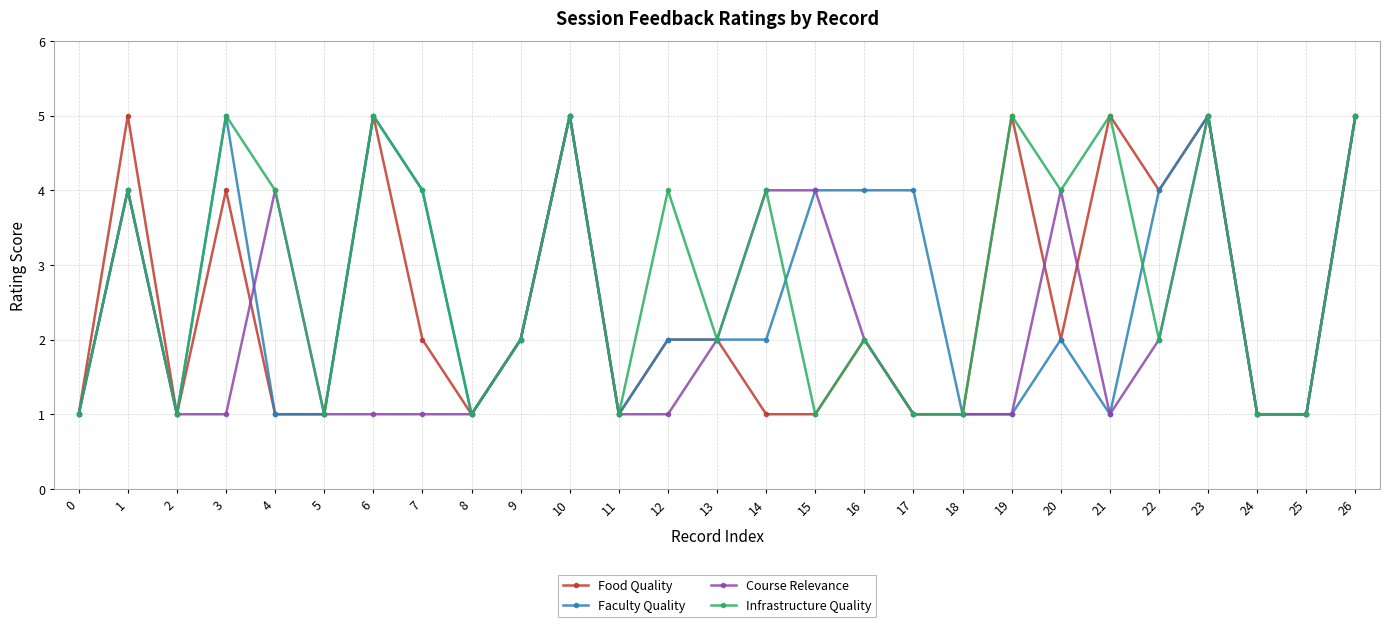

Which series has the largest total across all categories?

Infrastructure Quality